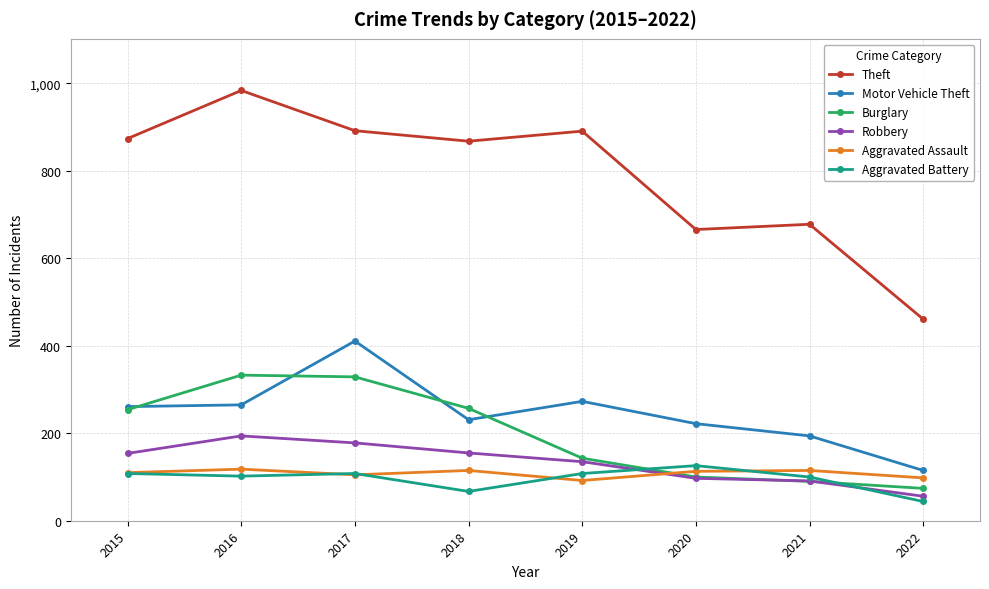

Which category has the lowest value in the Motor Vehicle Theft series?

2022